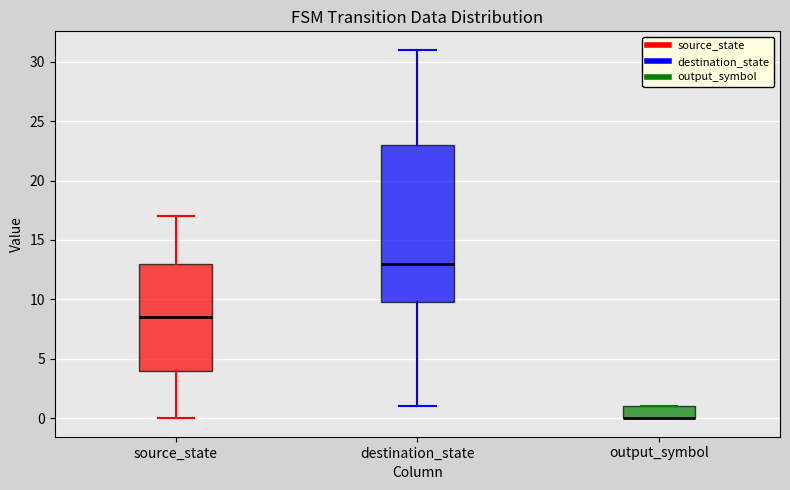

Which box is the tallest, from its lower edge to its upper edge?

destination_state